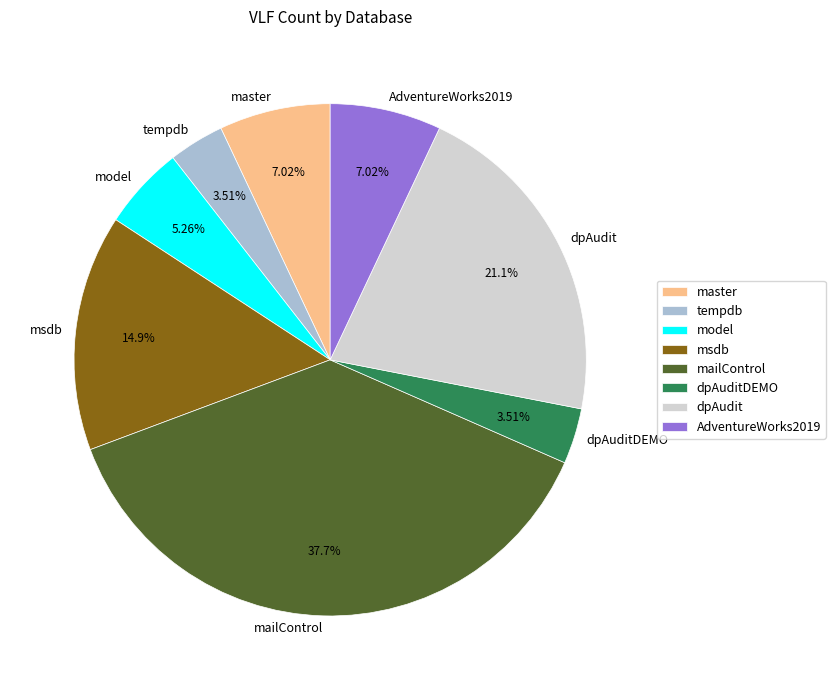

How many slices are in this pie chart?

8